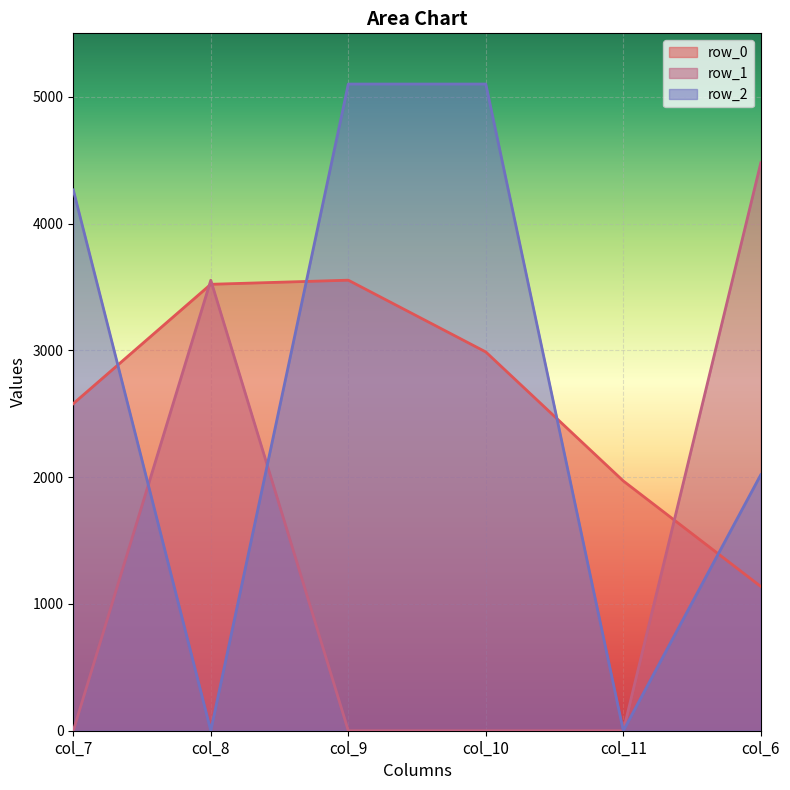

Between col_9 and col_10, which is larger?

col_9